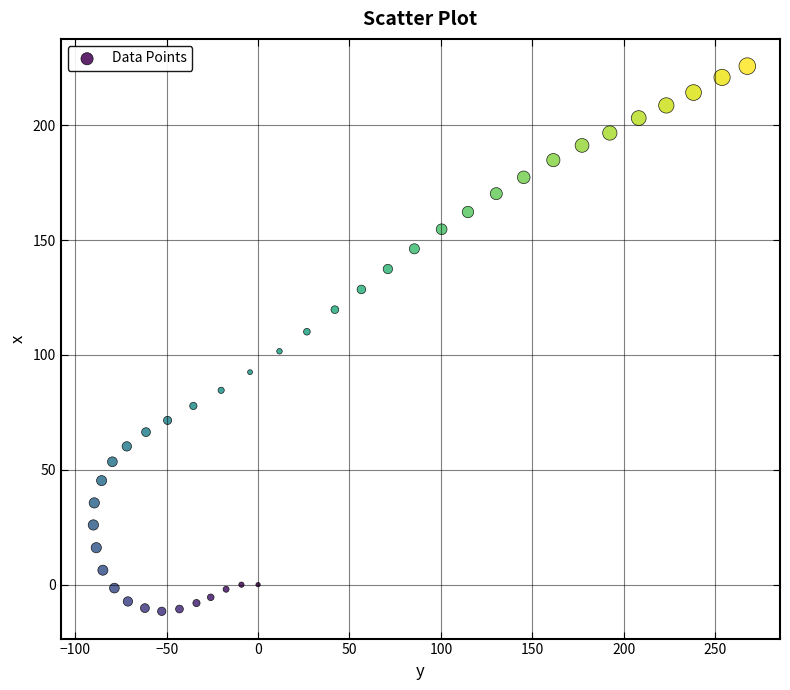

What is the range of Y values (max minus min)?

237.3